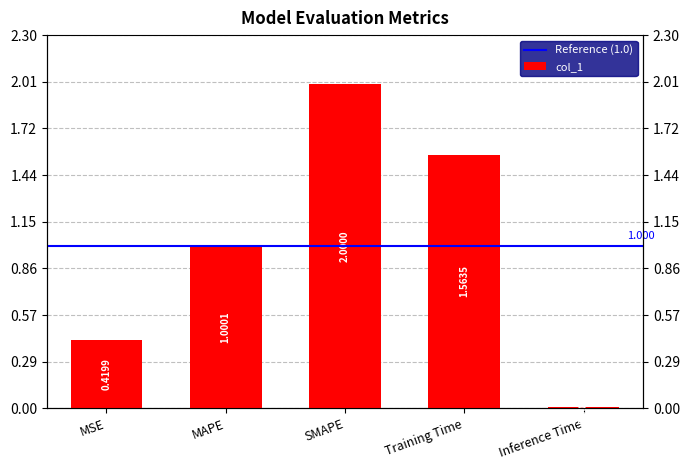

Is it true that the value at MAPE is 1.8?

False